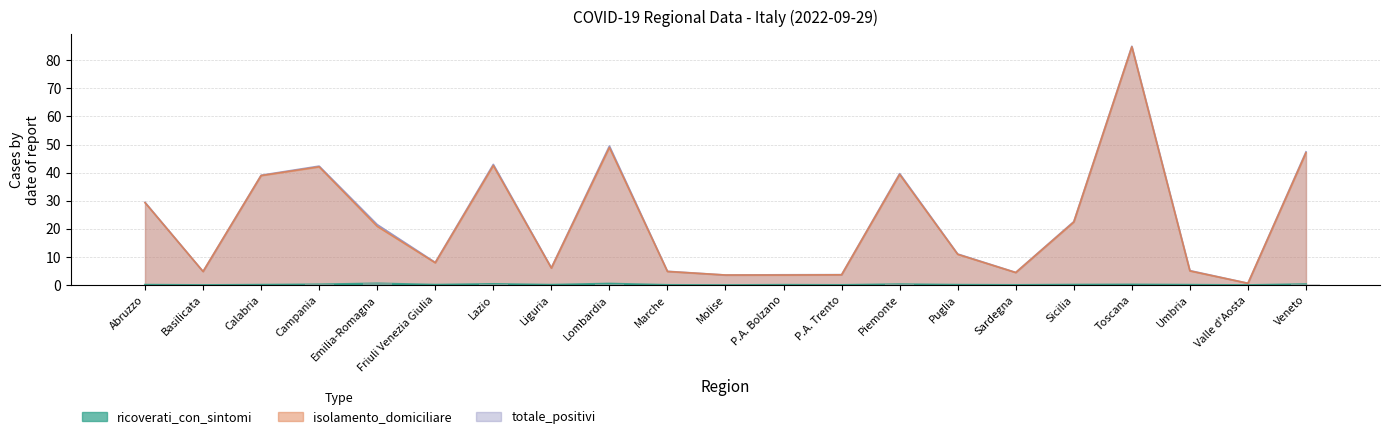

Where is totale_positivi nearest to the value 42?

Campania